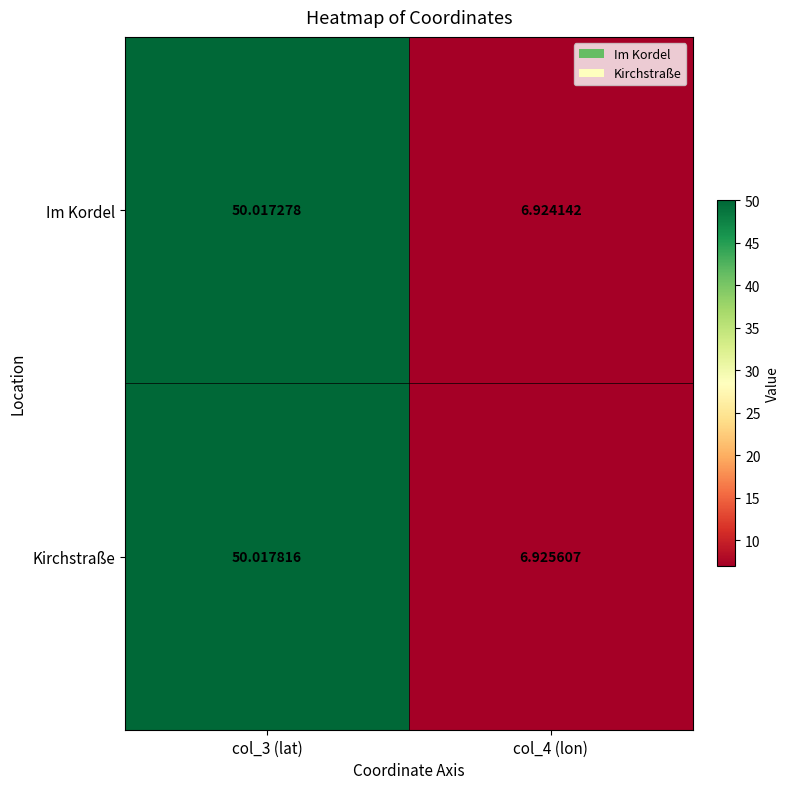

Rank the series at col_3 (lat) from lowest to highest value.

Im Kordel, Kirchstraße